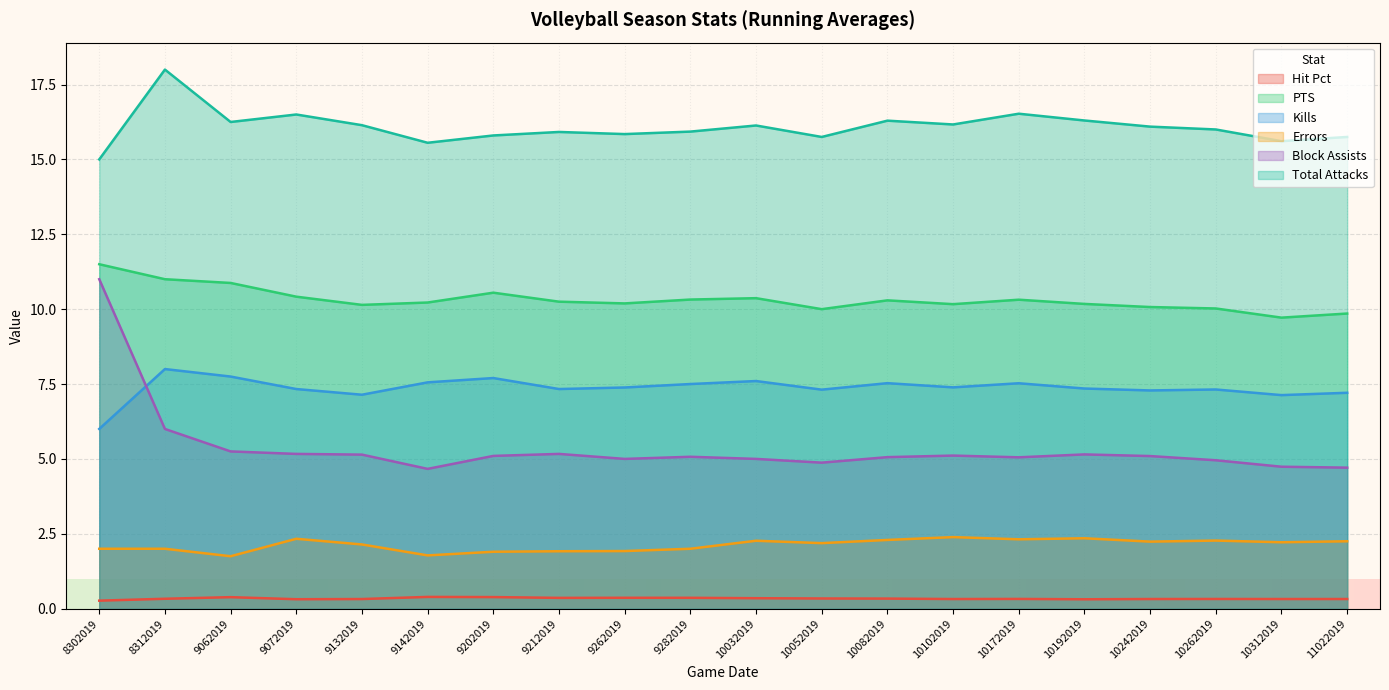

What are all the series names shown in the legend?

Hit Pct, PTS, Kills, Errors, Block Assists, Total Attacks